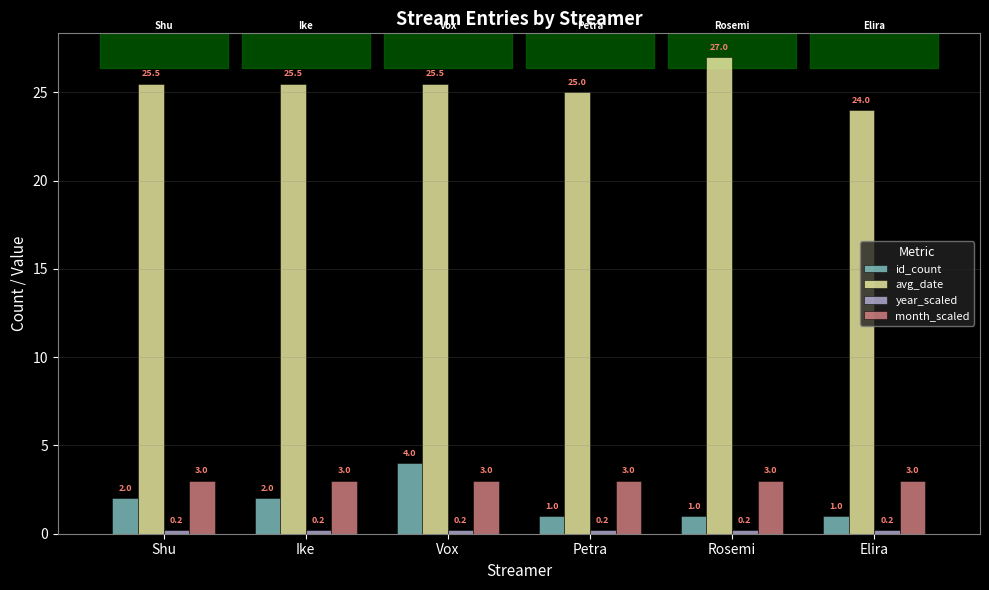

Where is avg_date nearest to the value 25?

Petra